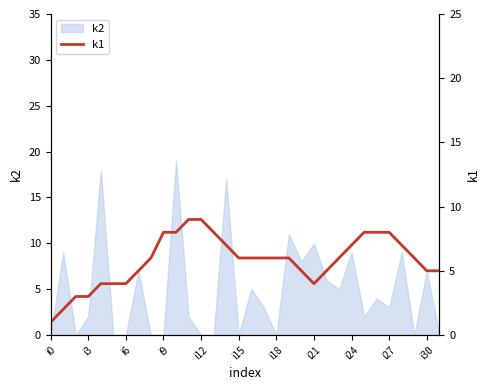

True or false: k2 has a value of -12 at i0.

False